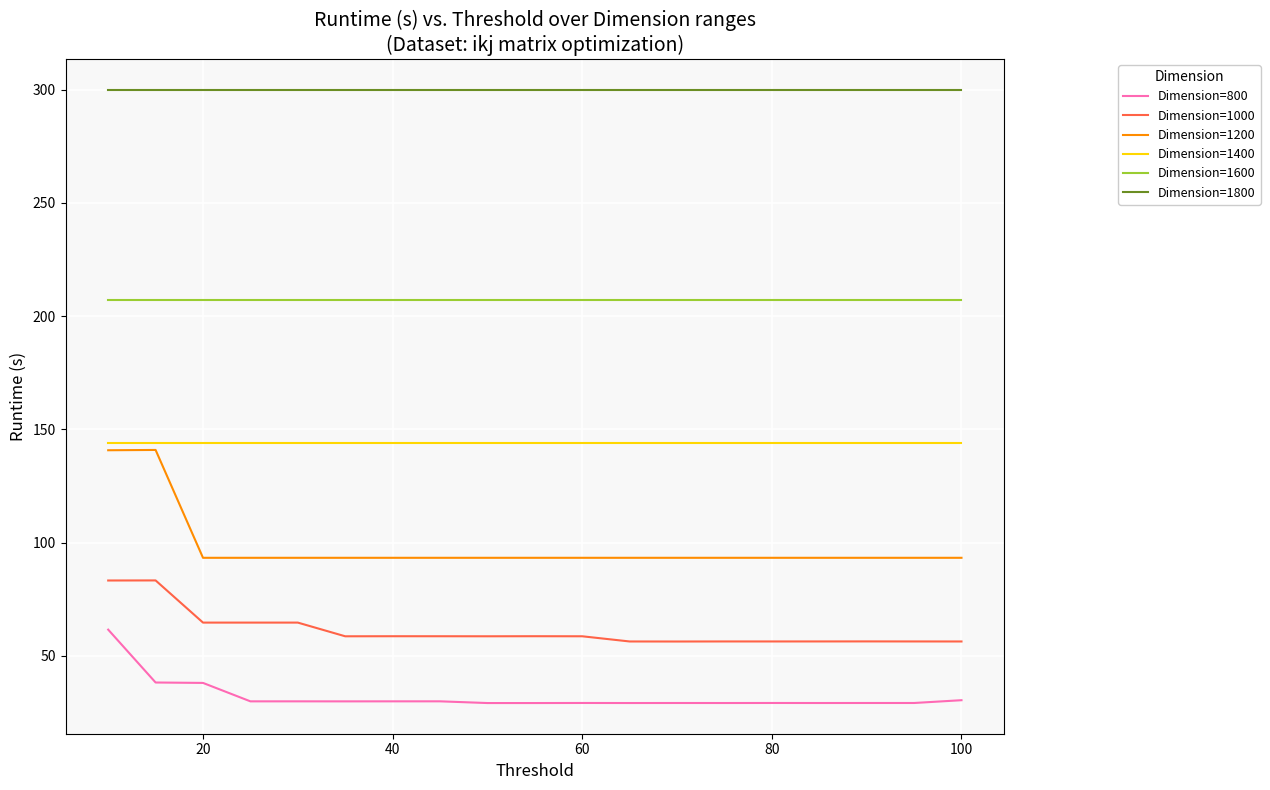

Which series has the largest range (max minus min)?

Dimension=1200